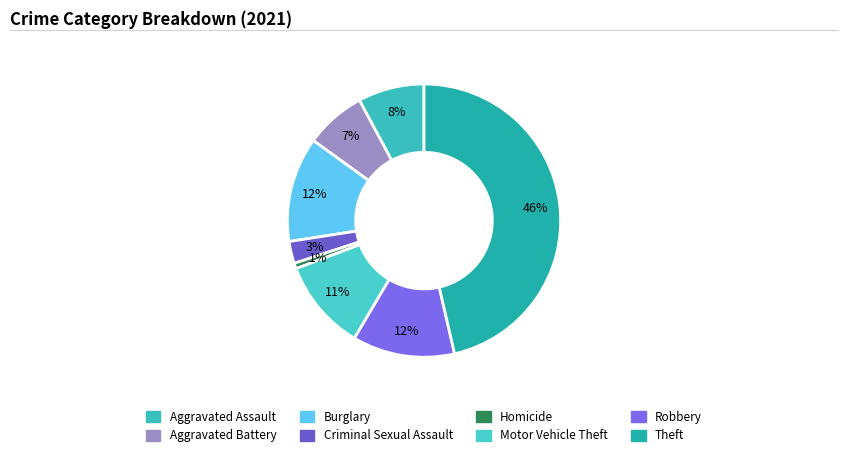

What is the largest slice in the pie chart?

Theft